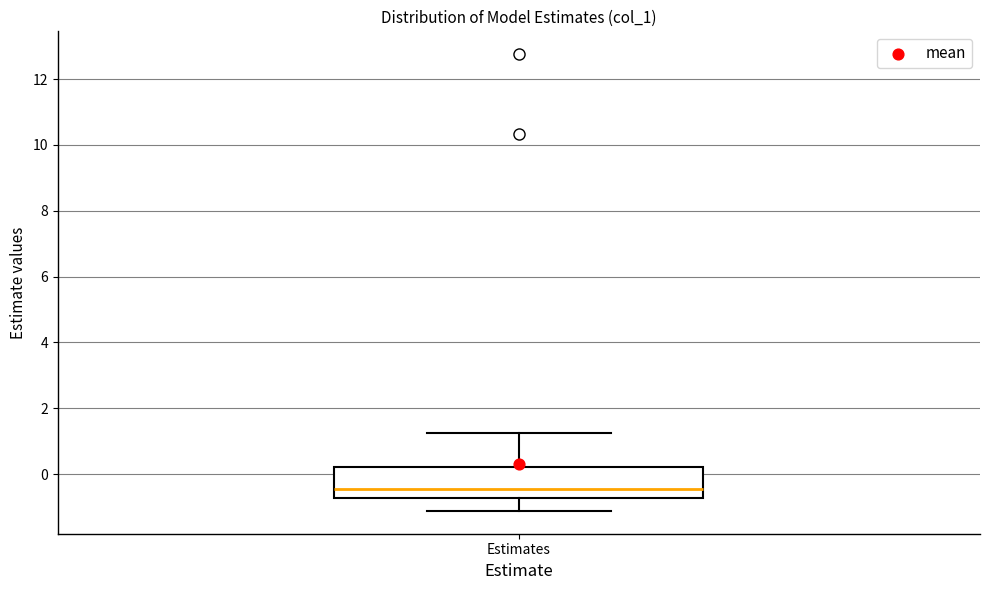

Read this box plot against the y-axis: the position of the median line, the range covered by the box, and the ends of both whiskers. The values are not printed on the chart, so give them approximately, as read against the axis.

median -0.4, box -0.8 to 0.2, whiskers -1.2 to 1.2